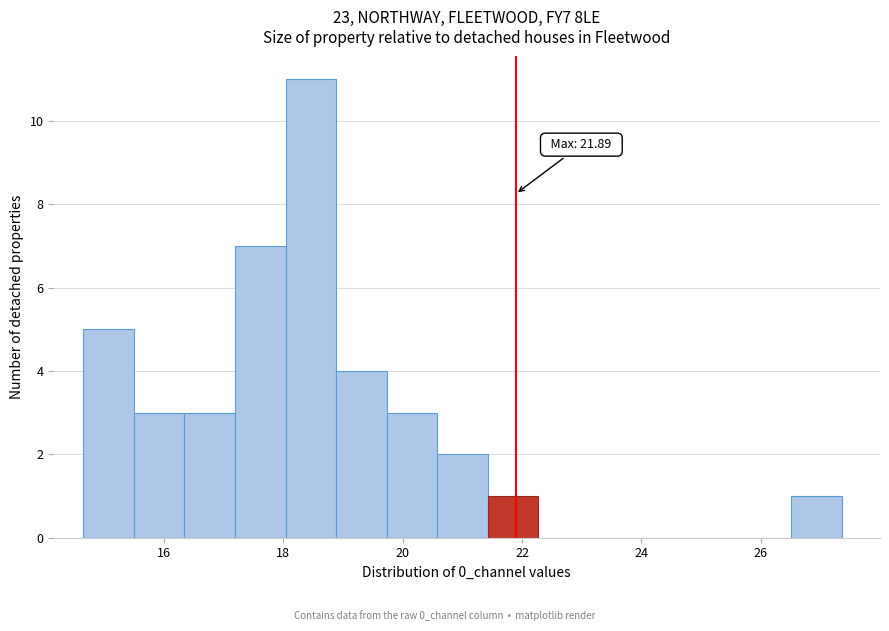

Over which range of the x-axis is the bar tallest?

18.0 to 18.8